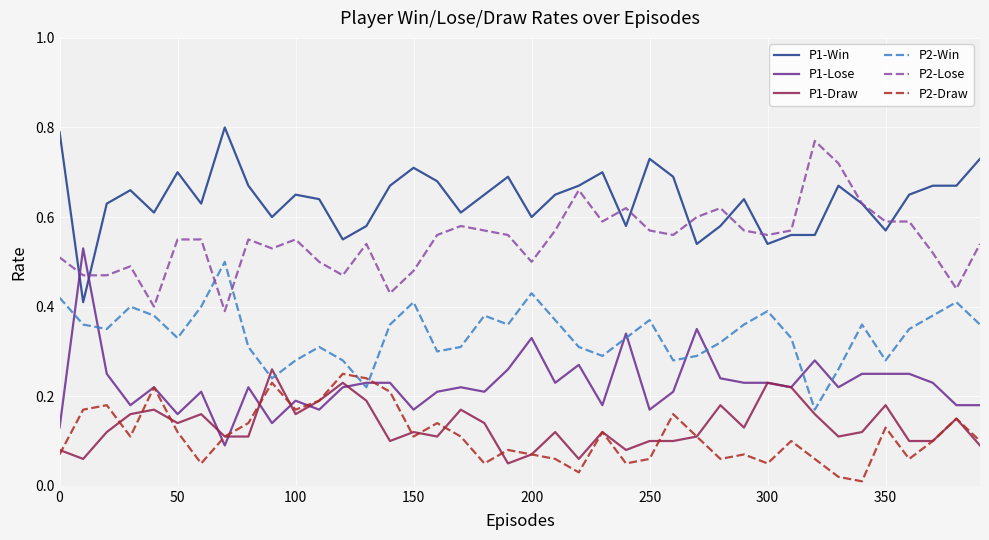

True or false: P1-Win and P2-Win cross at least once.

False